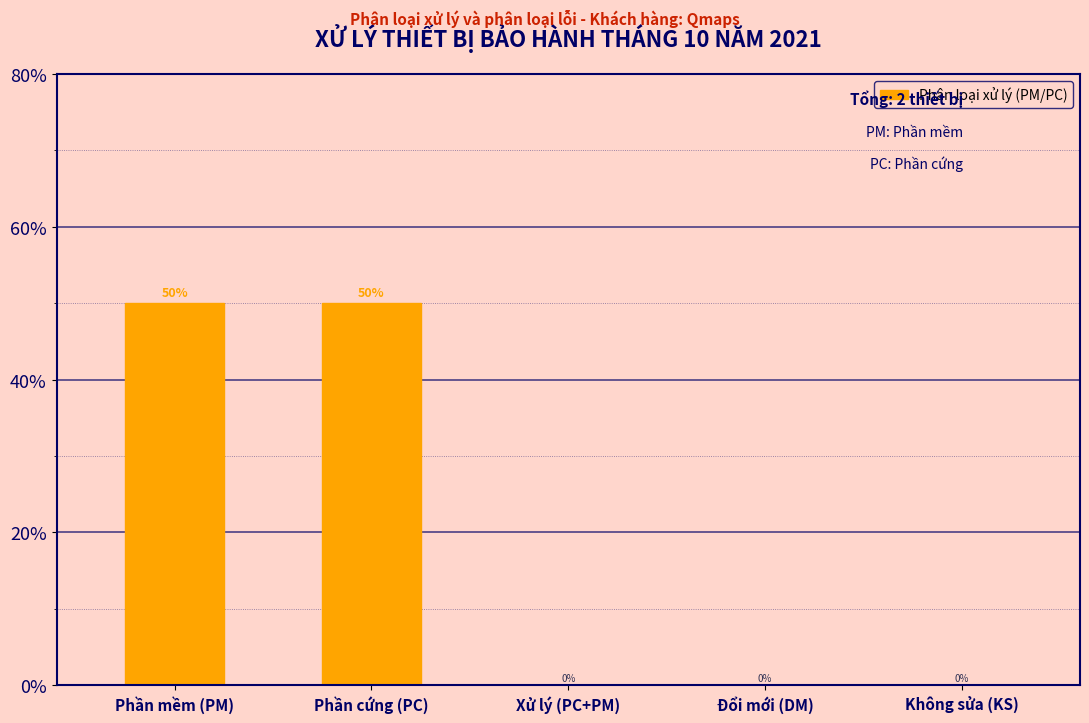

Reading left to right, extract all data points from this chart.

Phần mềm (PM)=50	Phần cứng (PC)=50	Xử lý (PC+PM)=0	Đổi mới (DM)=0	Không sửa (KS)=0